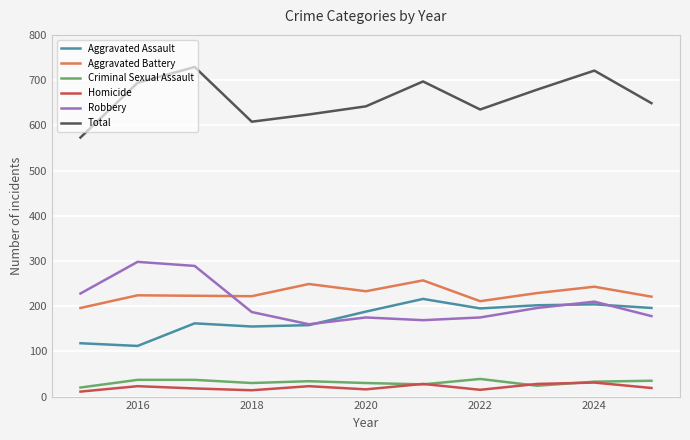

True or false: Total and Homicide intersect in this chart.

False